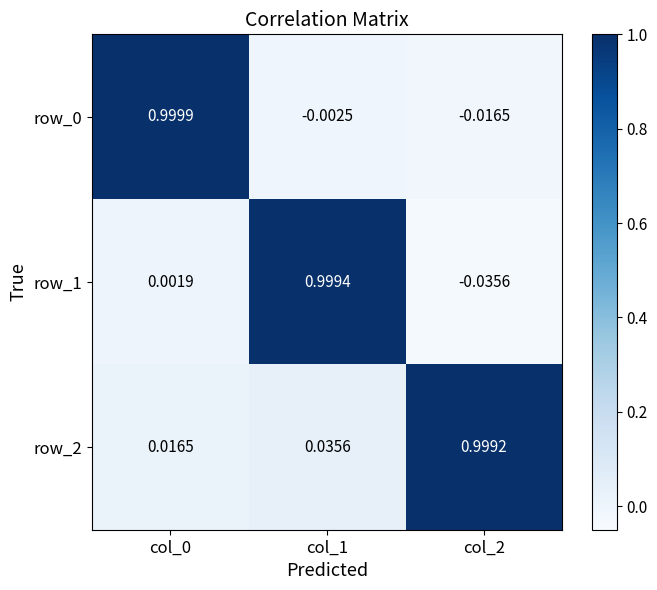

At how many categories does at least one series exceed 0?

3